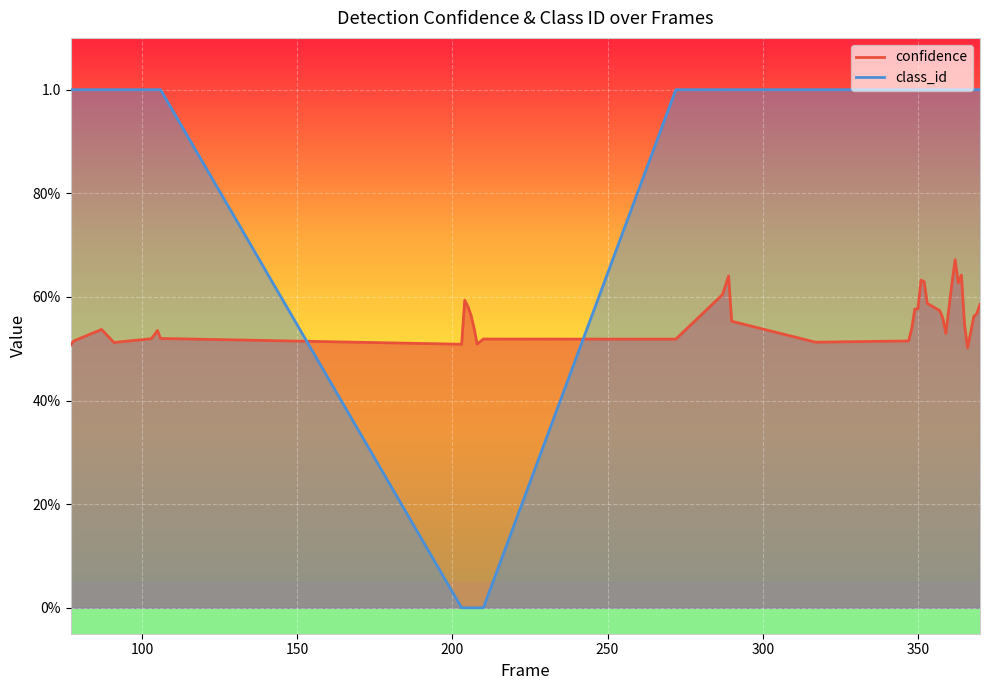

True or false: class_id has more than 1 interior local peaks.

False